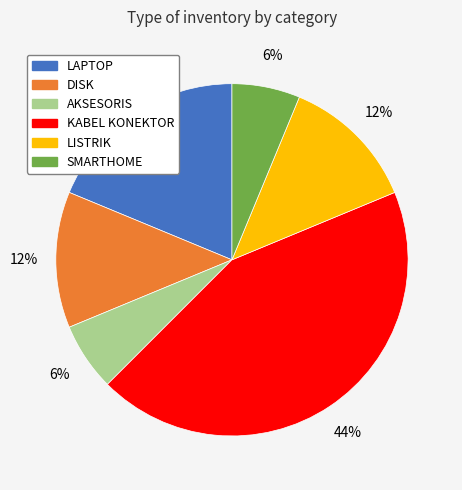

Which has a higher value, SMARTHOME or KABEL KONEKTOR?

KABEL KONEKTOR